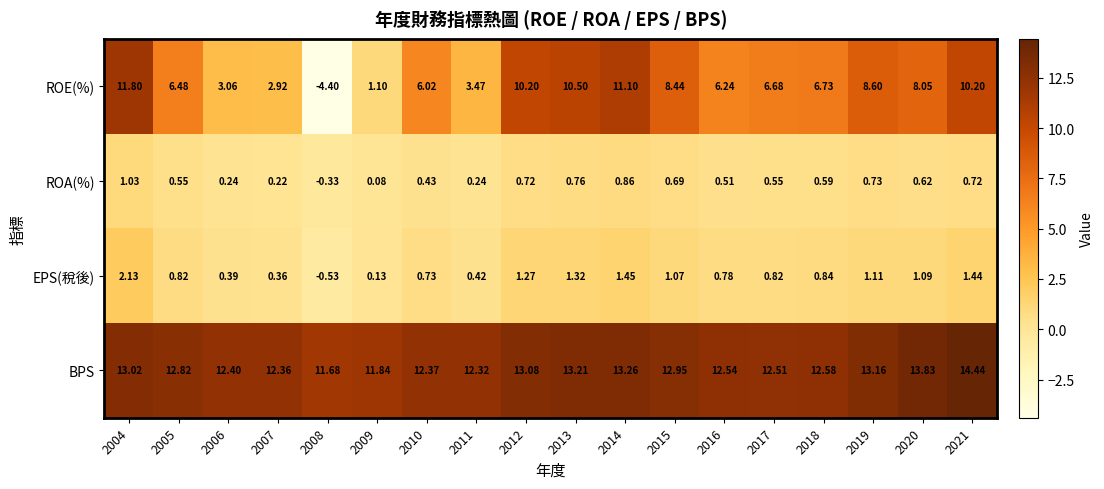

Which series has the largest total across all categories?

BPS